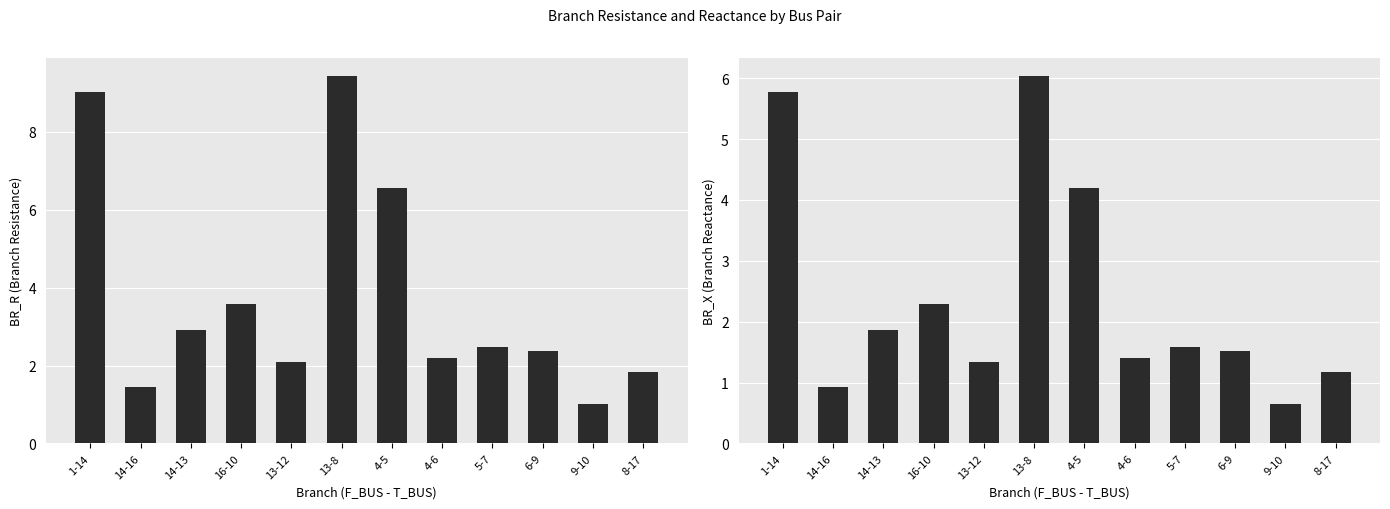

What is the sum of the BR_X values at 13-8 and 4-6?

7.4